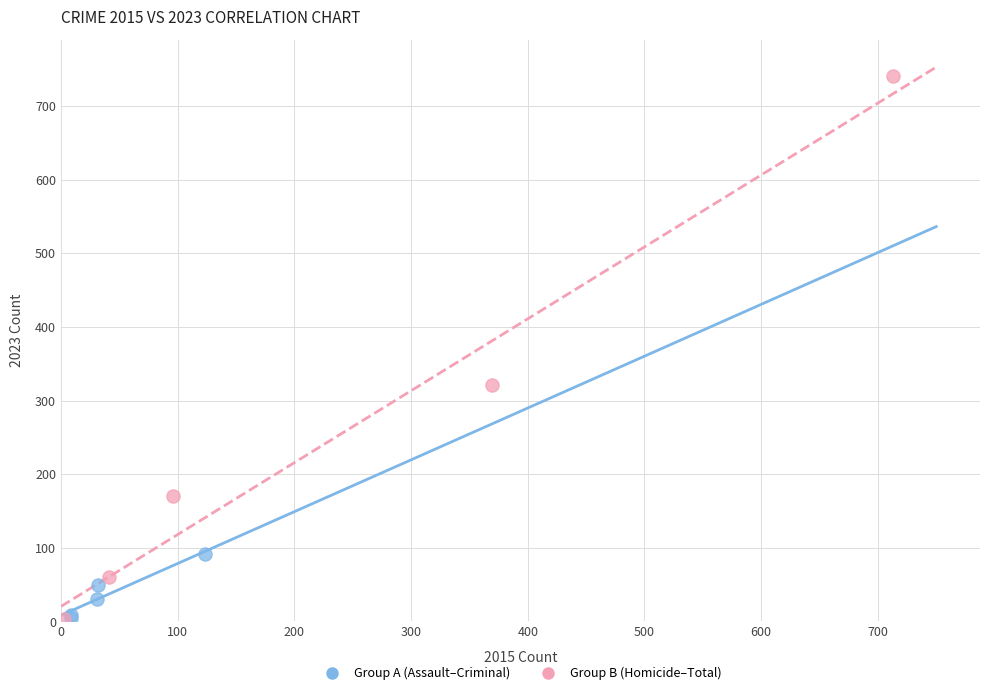

Which series has the widest spread of Y values?

Group B (Homicide–Total)